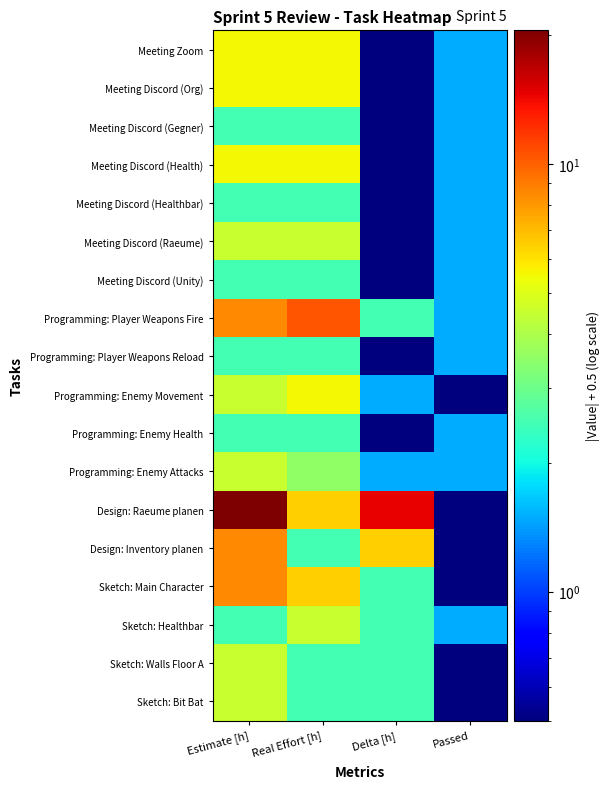

What is the total value across all series at Real Effort [h]?

78.0